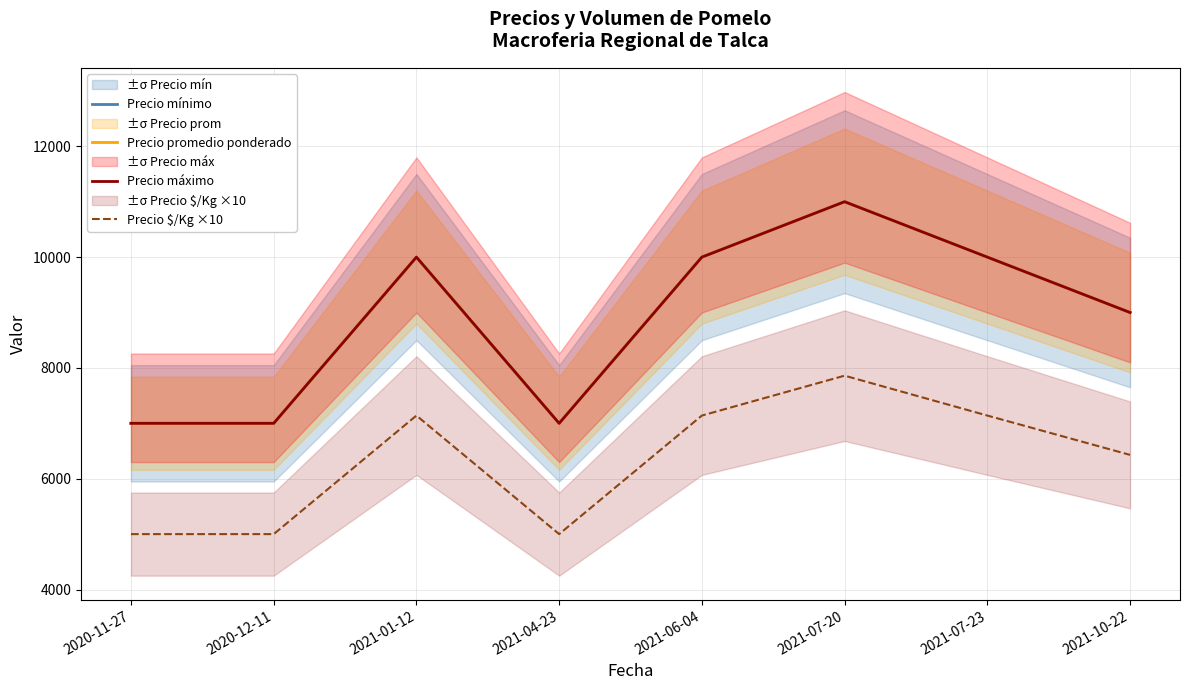

At which label does Precio promedio ponderado first exceed 10000?

2021-07-20